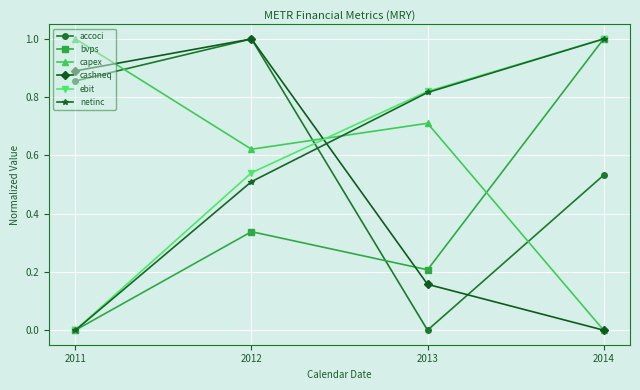

What is the highest value of the ebit series?

1.0